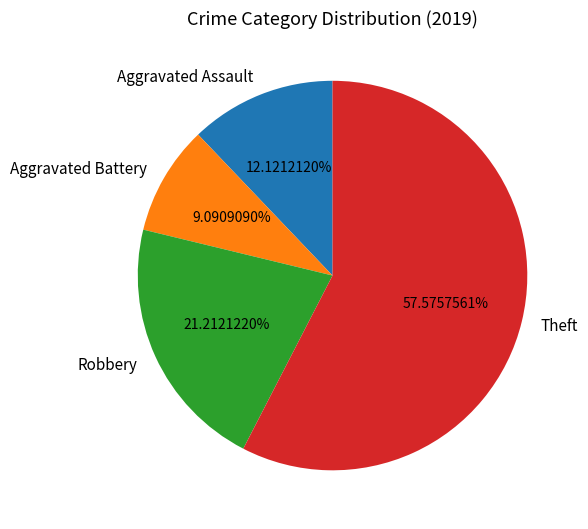

Rank the categories by value from lowest to highest.

Aggravated Battery, Aggravated Assault, Robbery, Theft